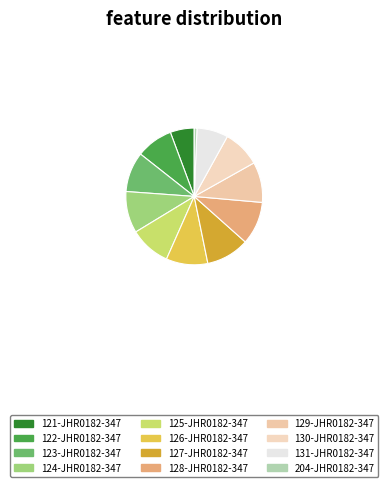

To the nearest percent, what is the combined percentage of 122-JHR0182-347 and 129-JHR0182-347?

18%